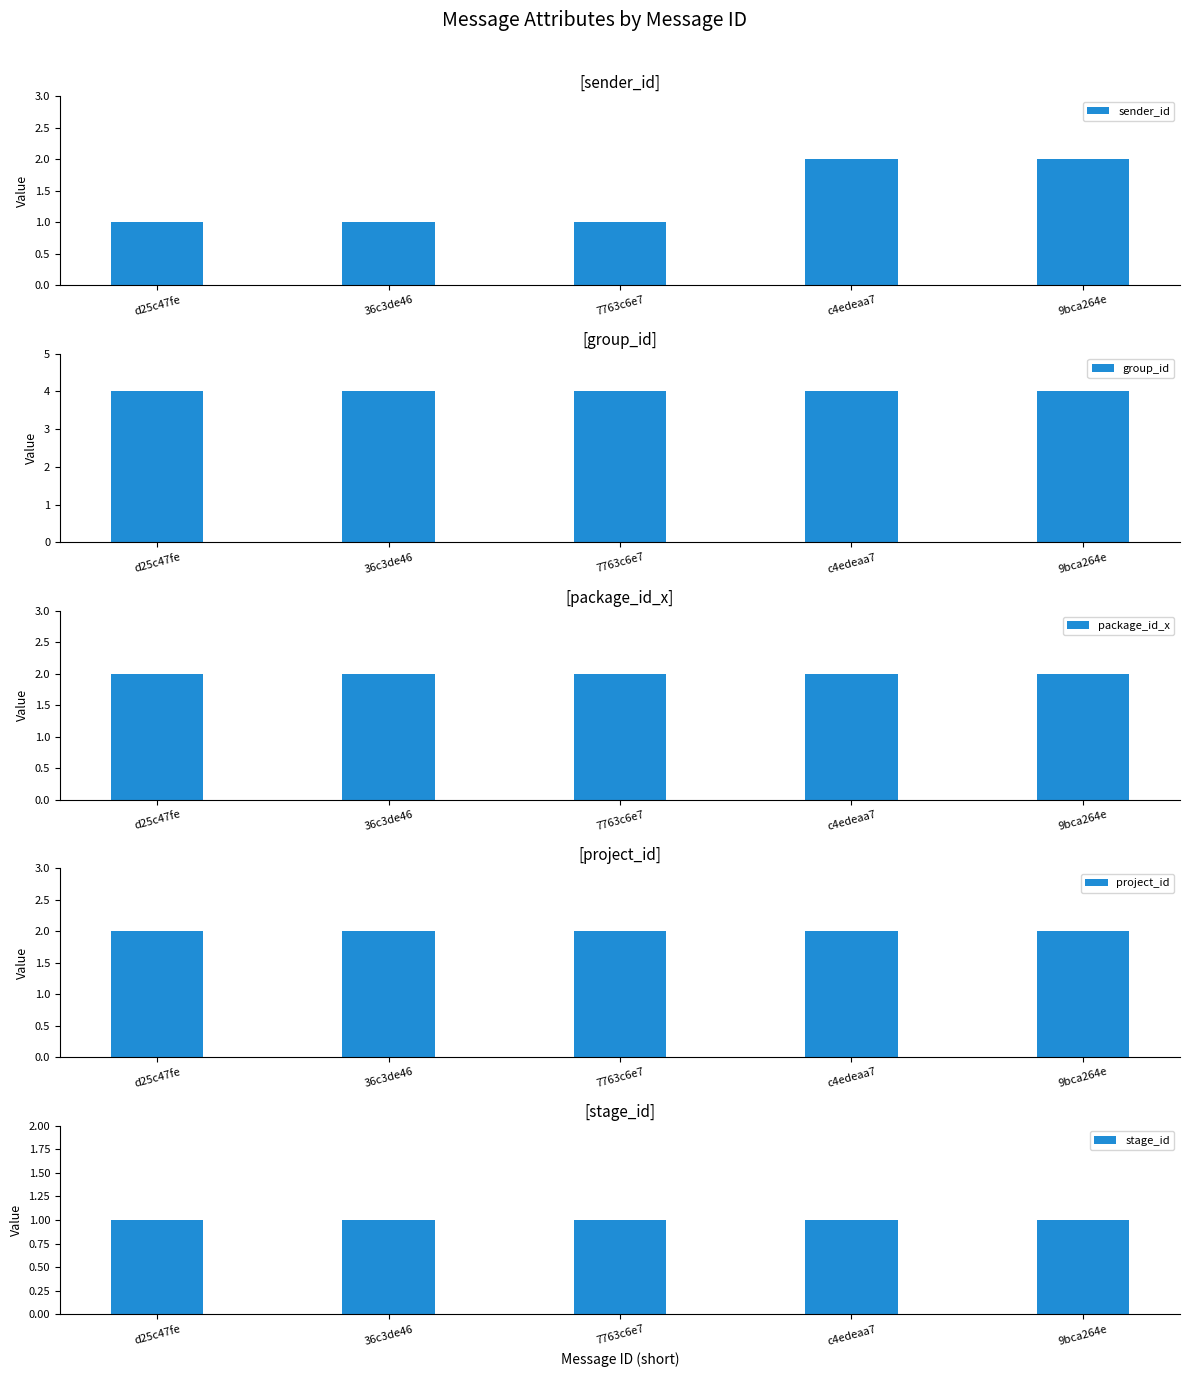

Between 7763c6e7 and 9bca264e, which series saw the biggest shift?

sender_id